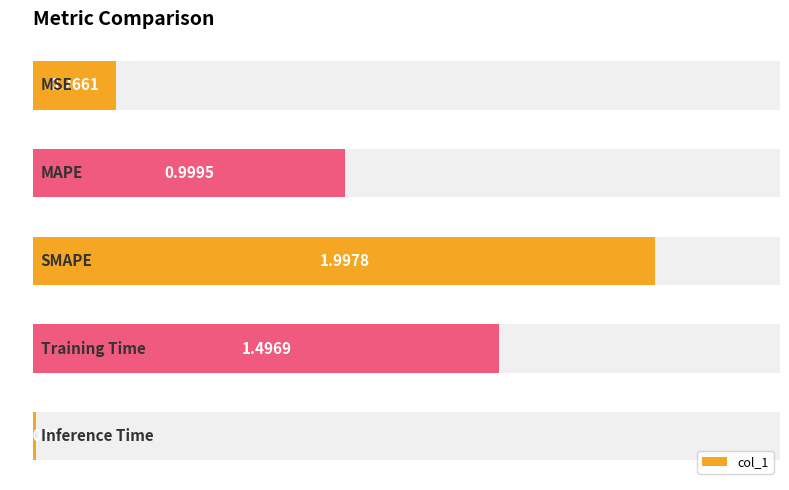

Are the bars grouped side by side (vs. stacked)?

No